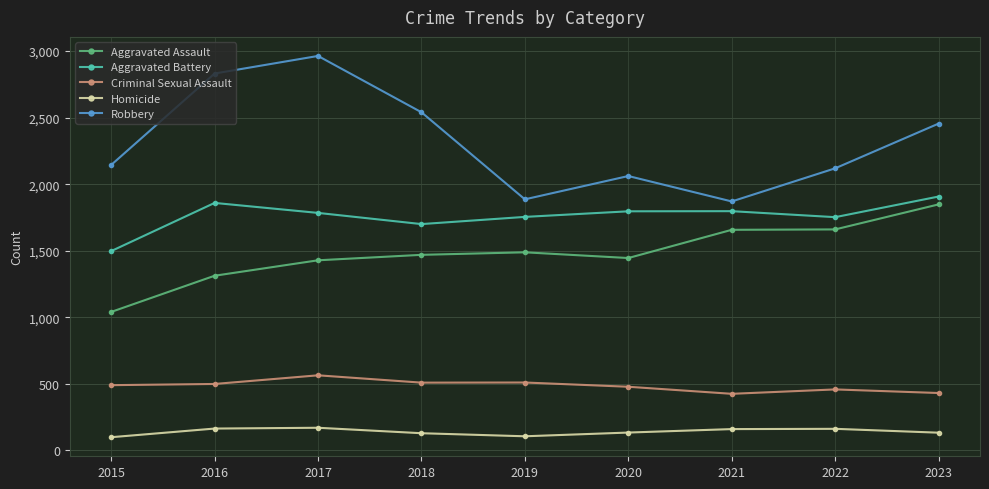

Read the Aggravated Battery value at 2023.

1907